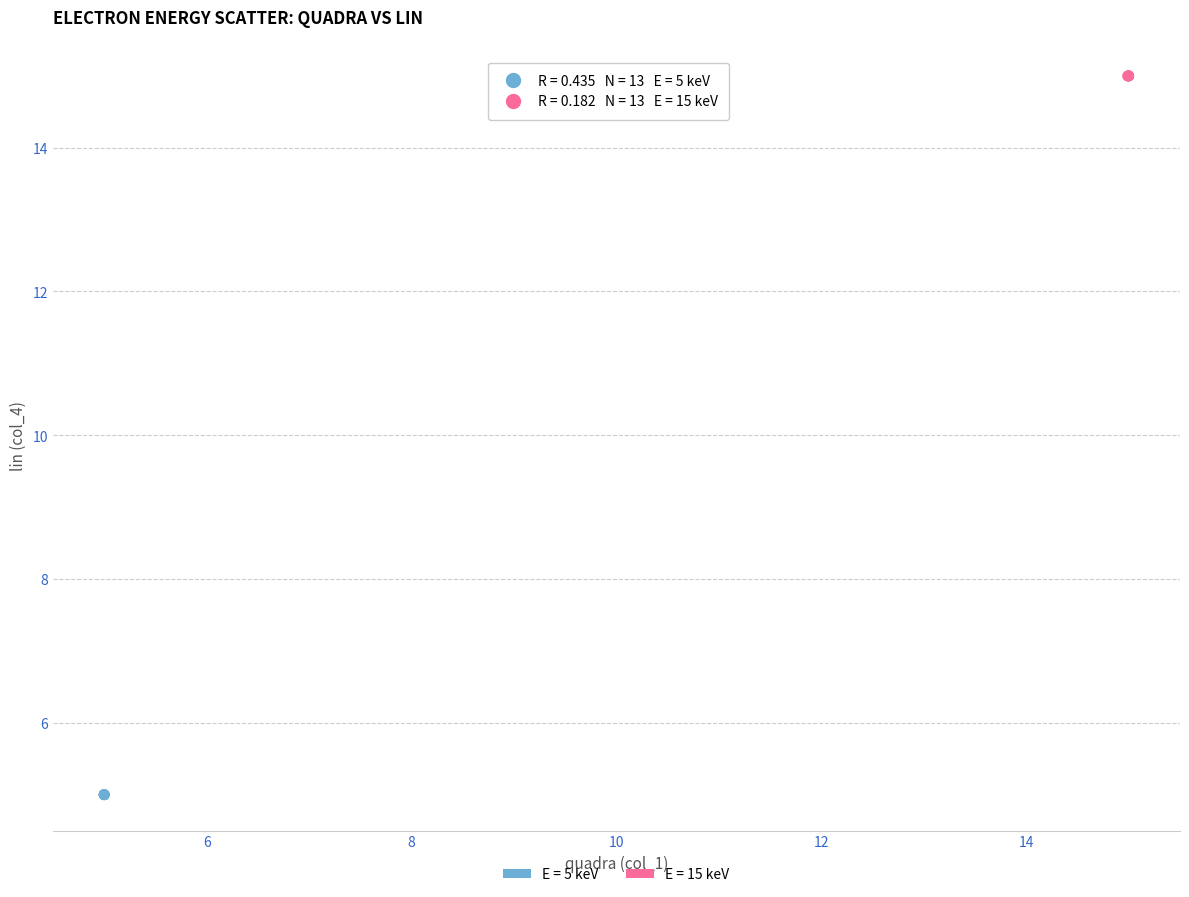

Which series reaches the minimum Y coordinate?

E = 5 keV